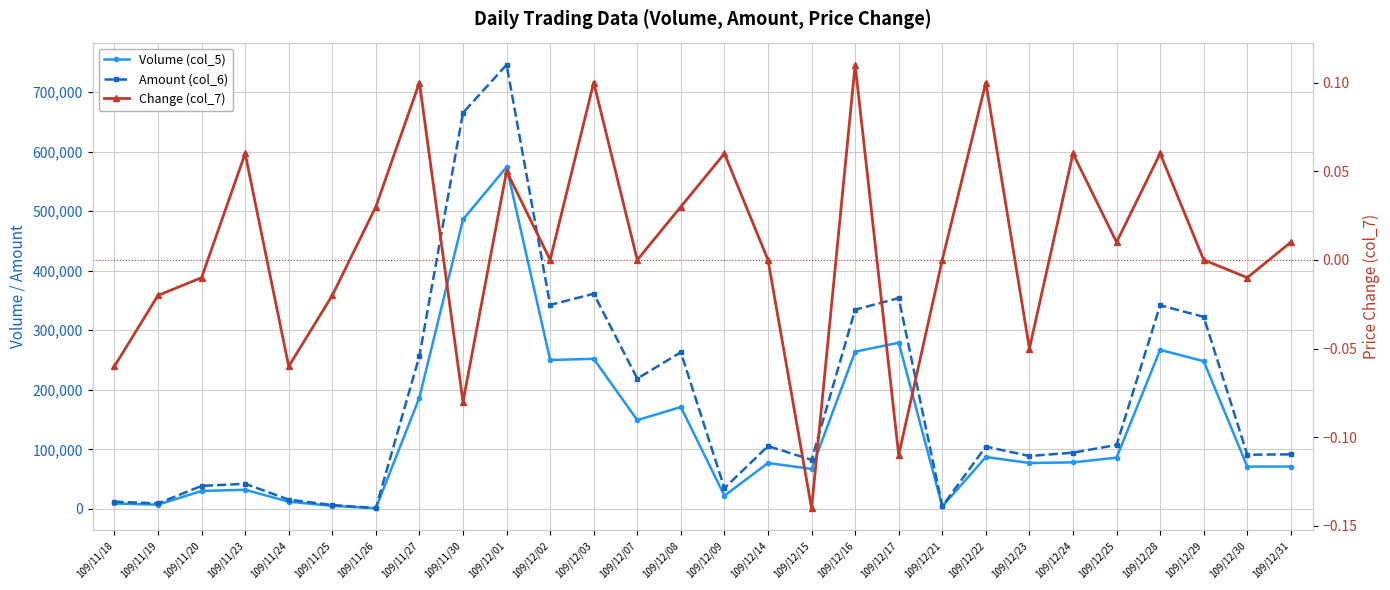

What are all the series names shown in the legend?

Volume (col_5), Amount (col_6), Change (col_7)